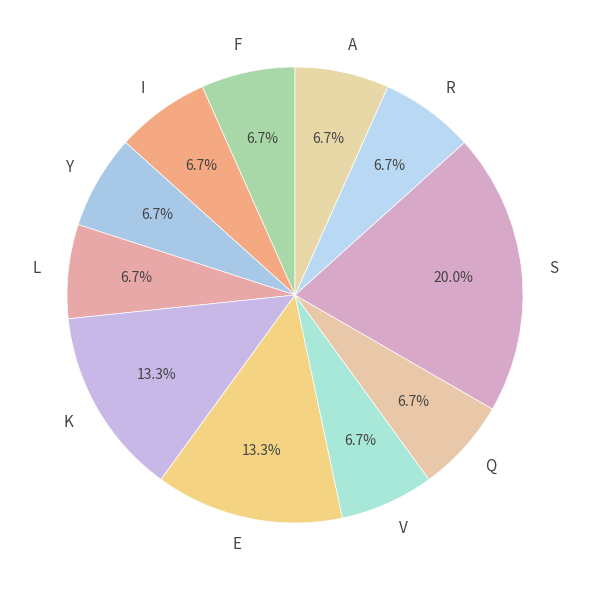

How many segments does this pie chart have?

11